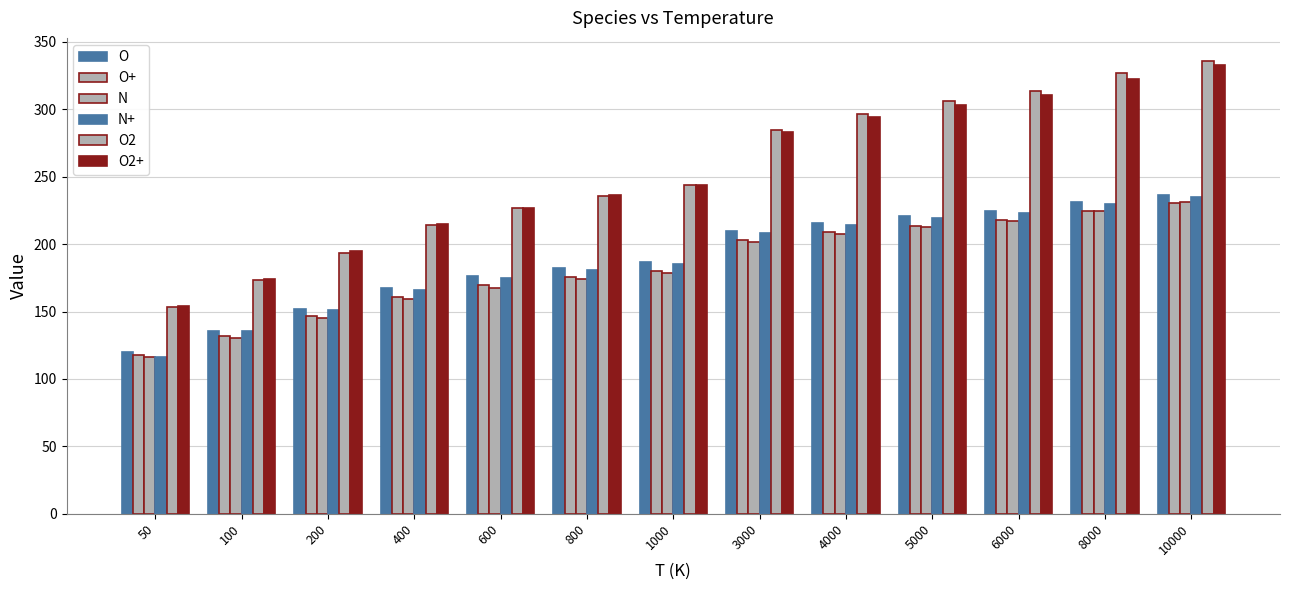

Is the value of N at 50 greater than the value of O at 200?

No